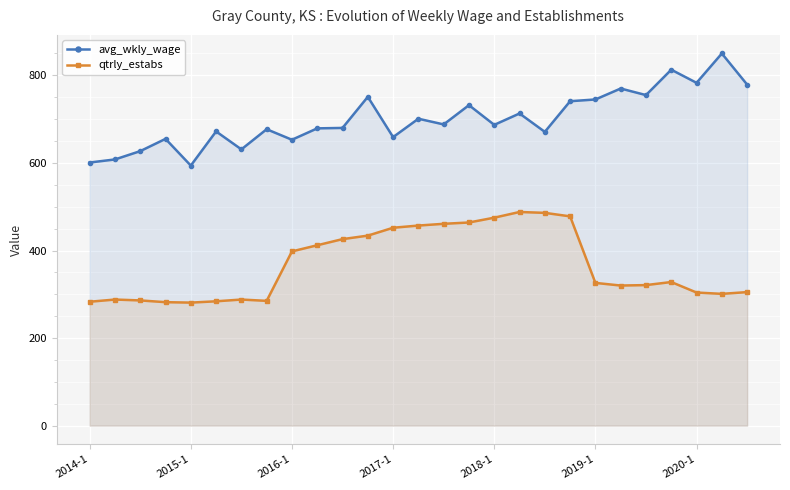

What is the sum of all avg_wkly_wage values?

18915